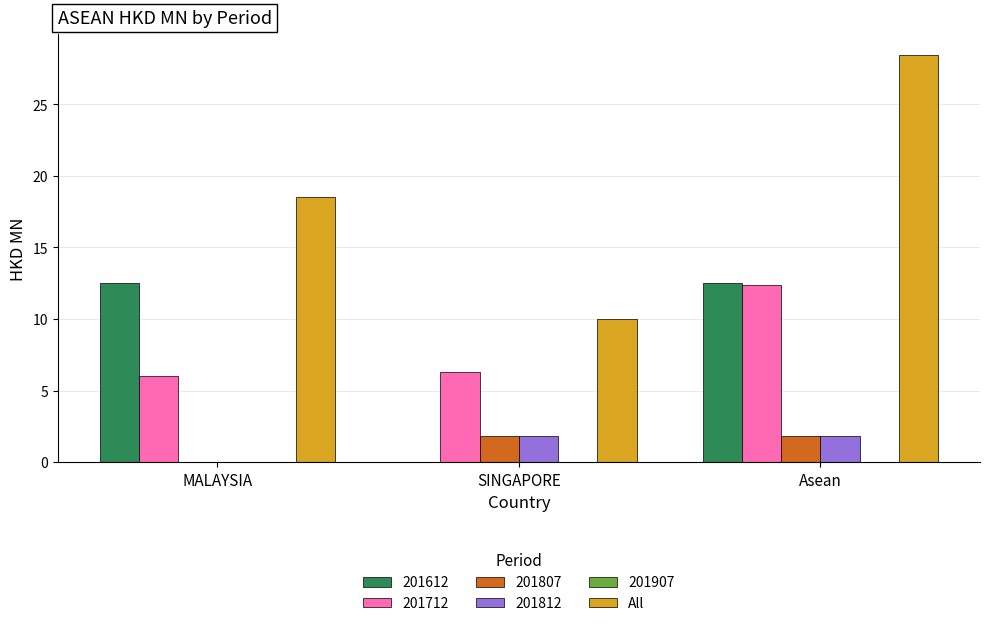

Which label corresponds to the largest value in the chart?

Asean